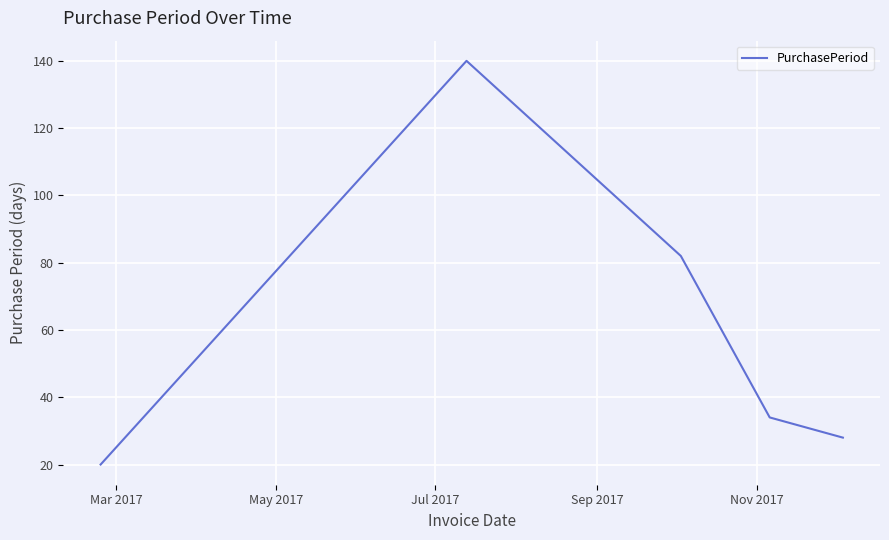

What is the sum of all values?

304